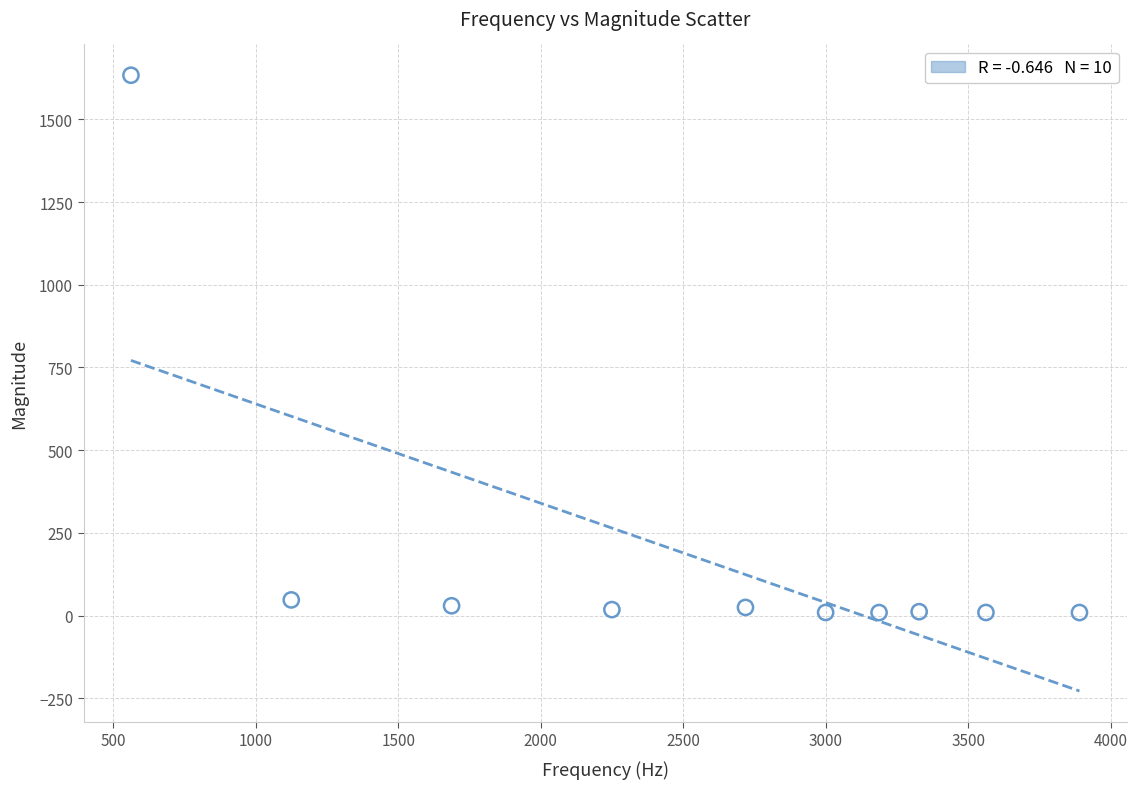

What is the range of Y values (max minus min)?

1624.3